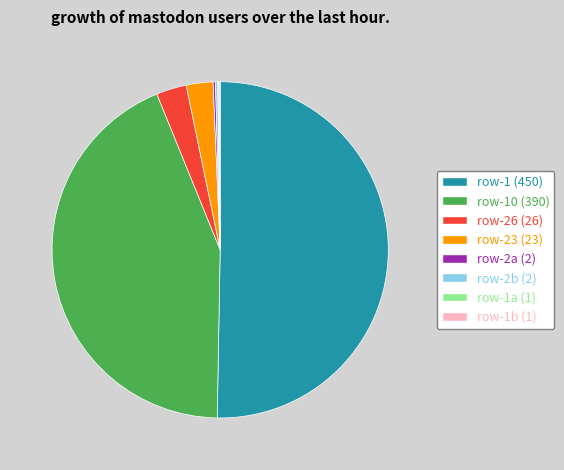

What is the majority slice?

row-1 (450)